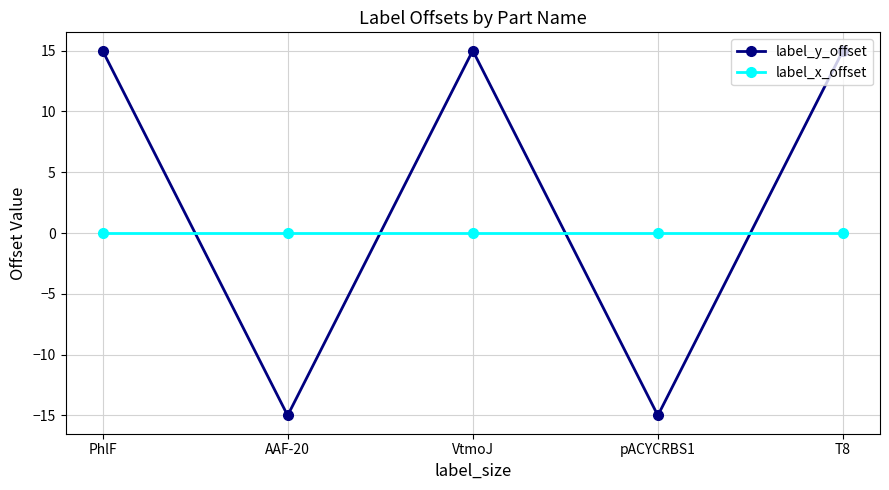

What is the spread (max minus min) of values at pACYCRBS1?

15